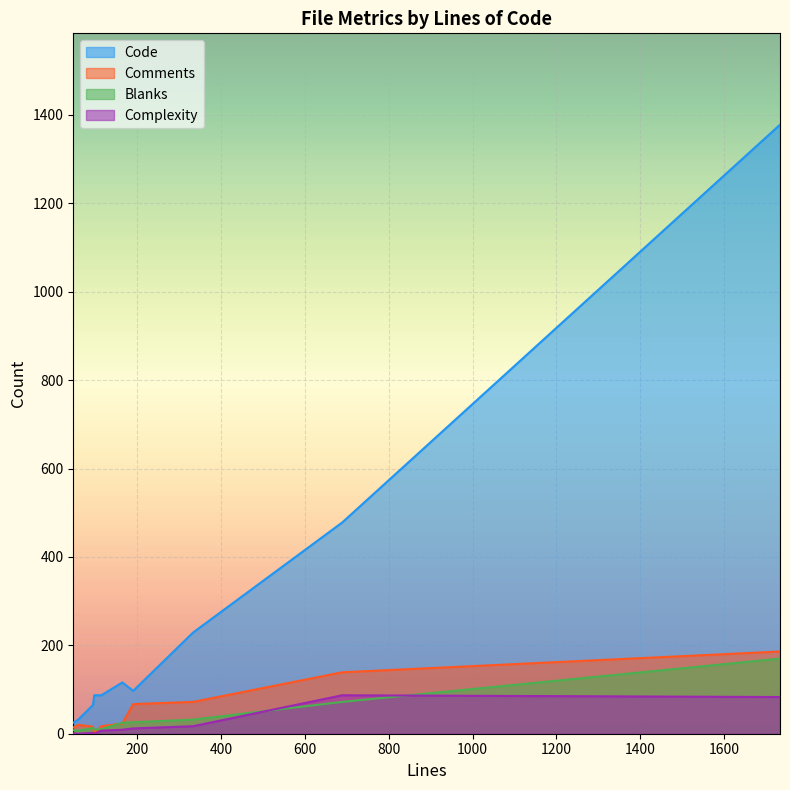

How many values in the Blanks series exceed 25?

4